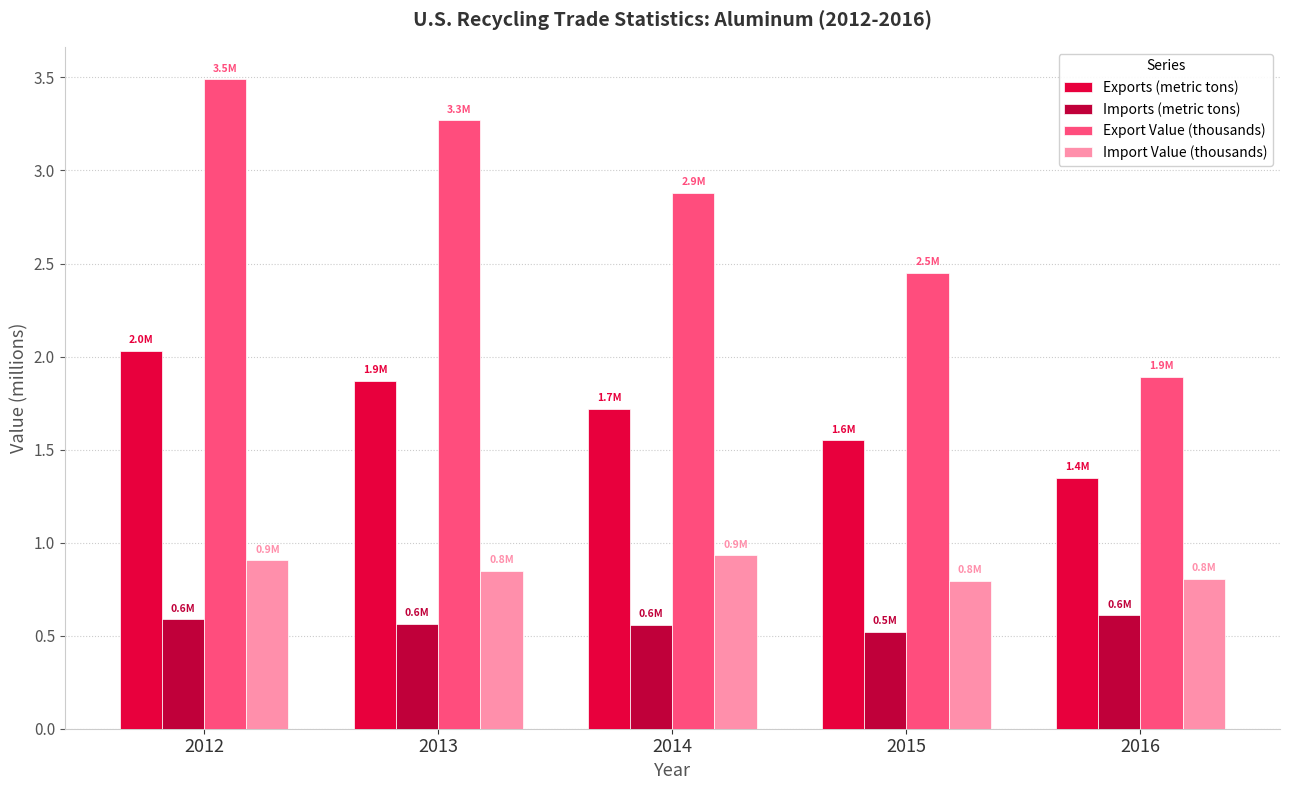

Is it true that Imports (metric tons) equals 0.4 at 2014?

False